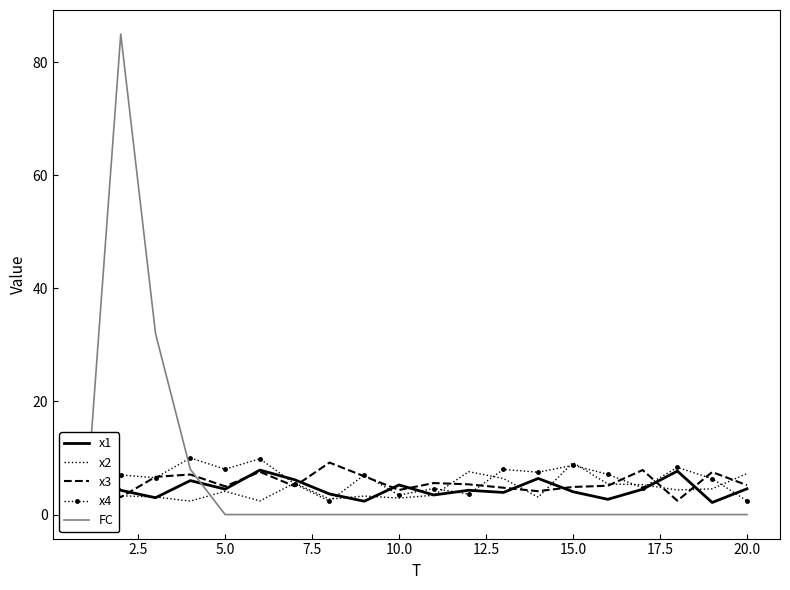

True or false: FC and x4 cross at least once.

True